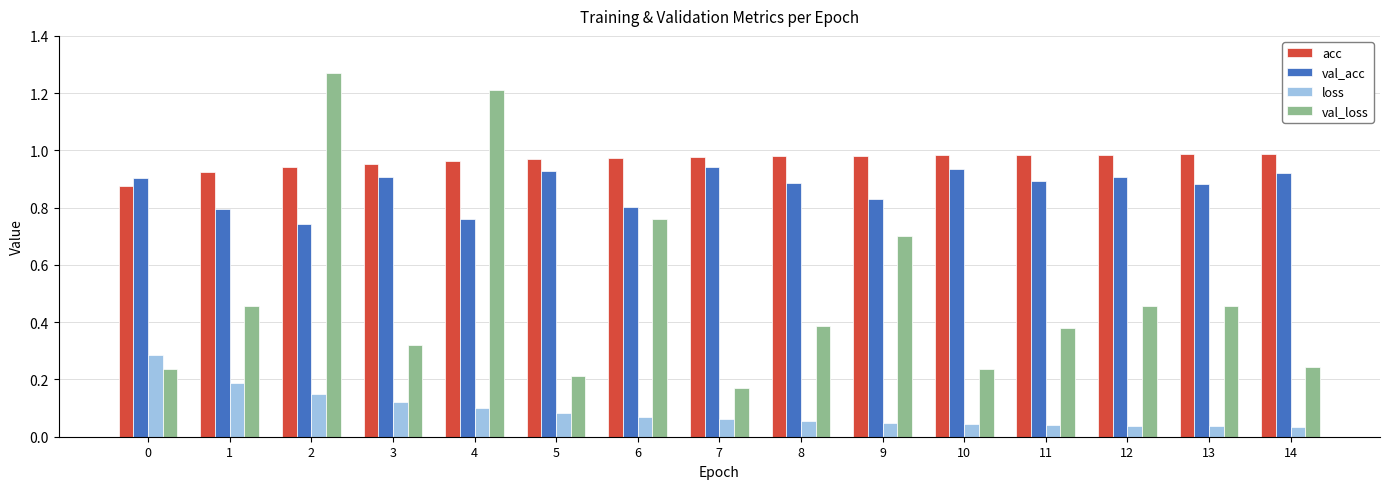

Is it true that acc equals 0.9 at 0?

True